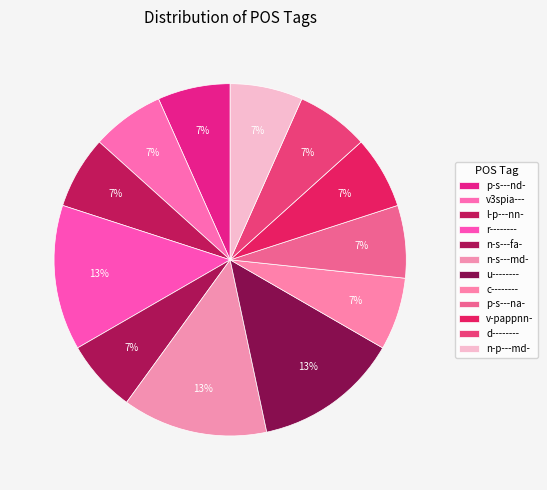

Count the number of slices in the pie.

12